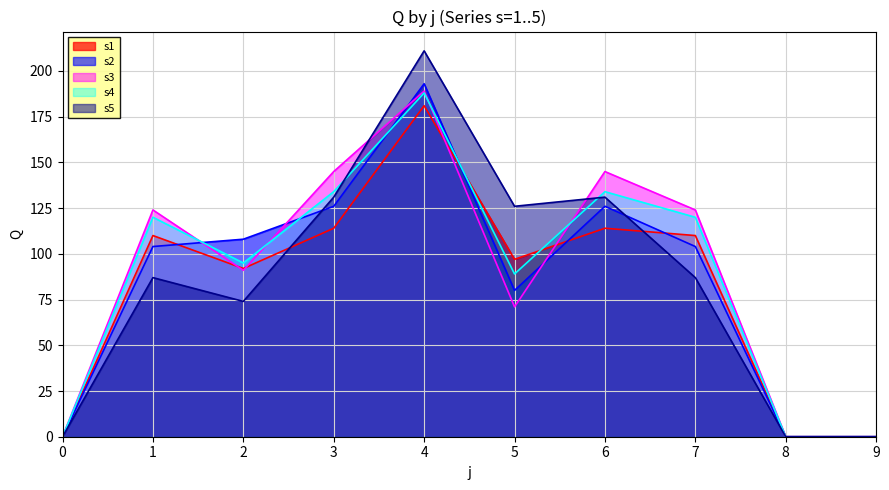

Where is the first local minimum for s1?

2